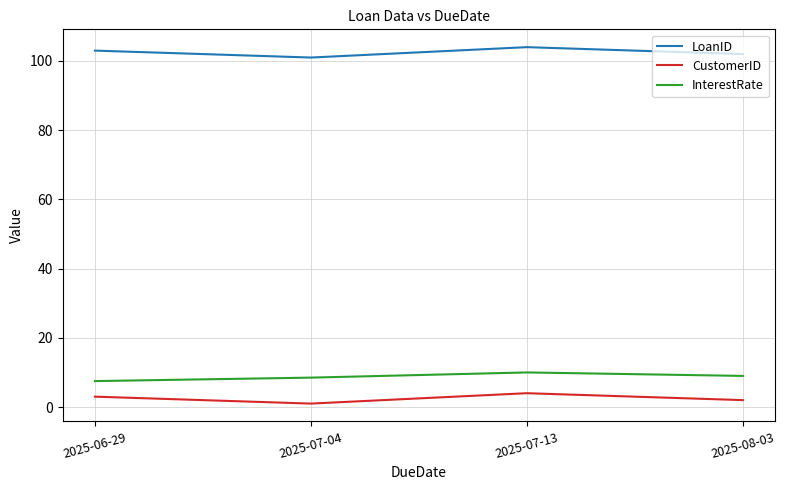

How many lines are shown in the chart?

3